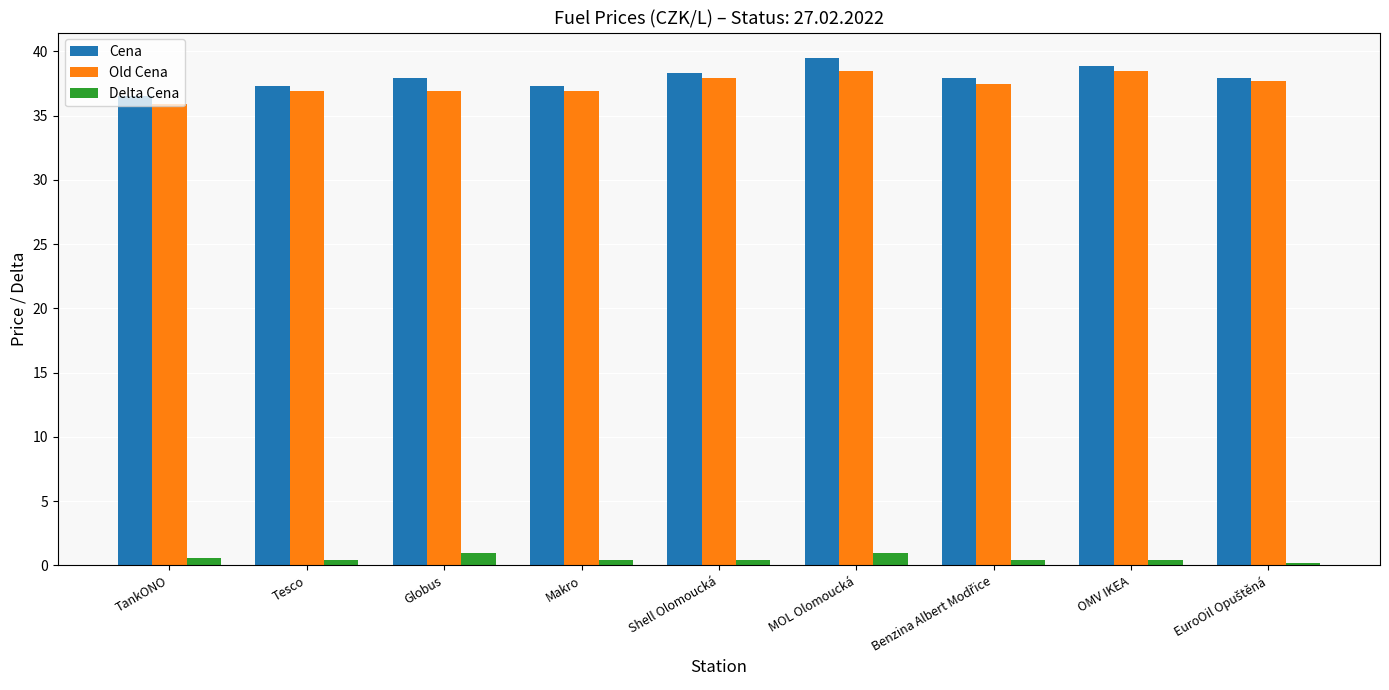

At how many categories does at least one series exceed 17?

9